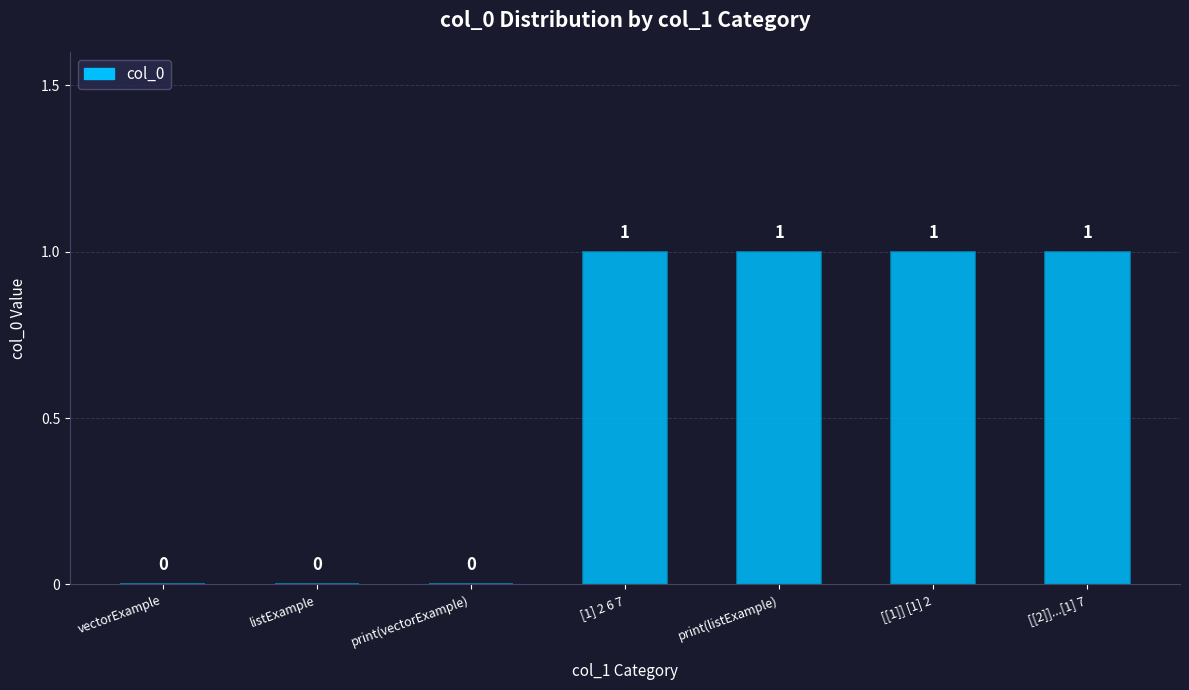

The value at listExample is 0. True or false?

True